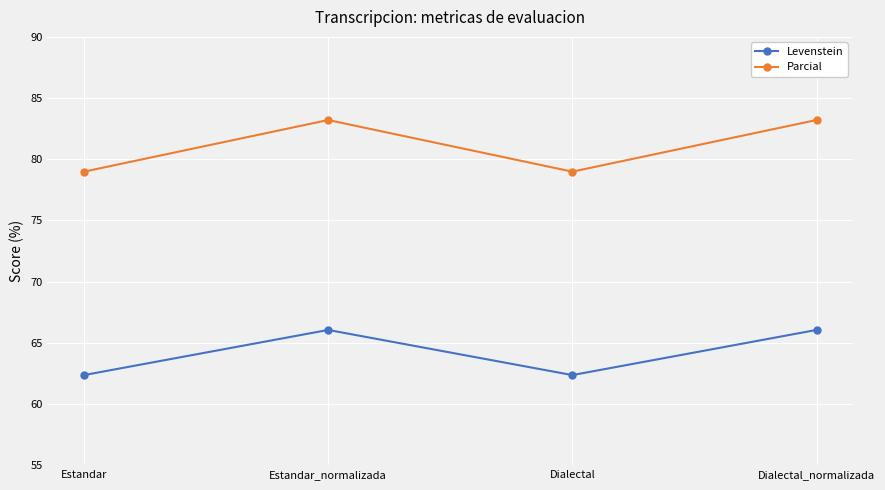

How many values in the Parcial series exceed 83?

2